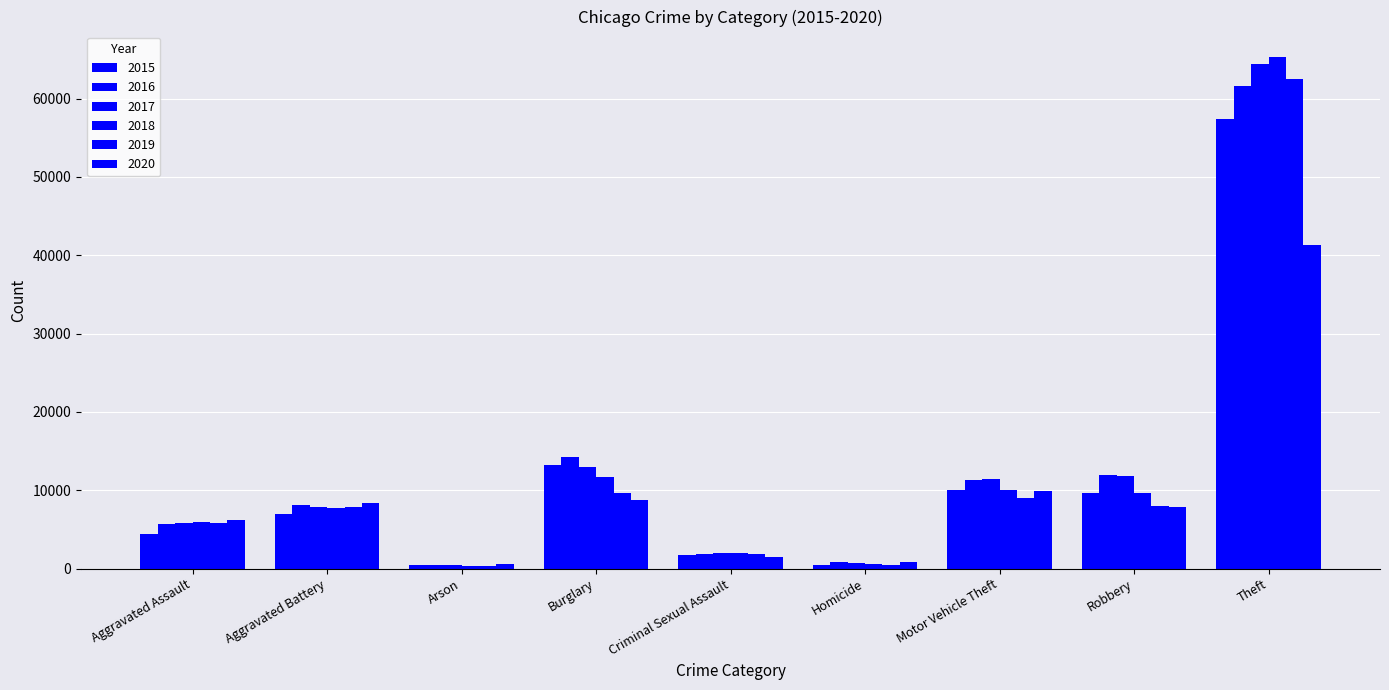

Are the bars horizontal?

No